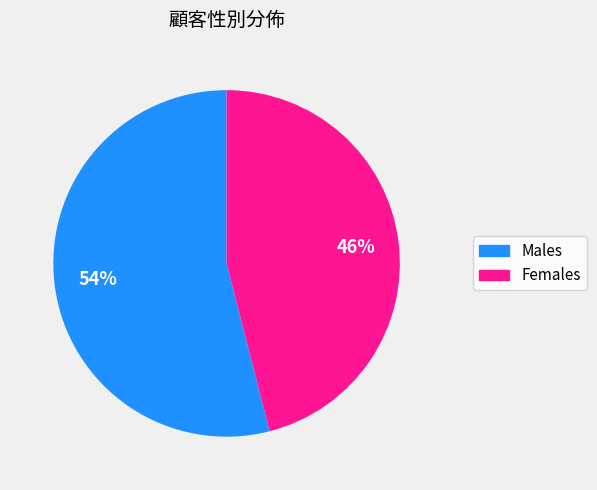

To the nearest percent, what is the average slice percentage?

50%